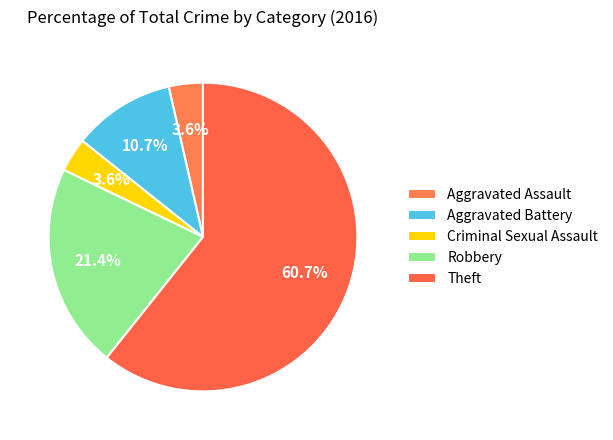

True or false: Criminal Sexual Assault accounts for 4% of the total.

True